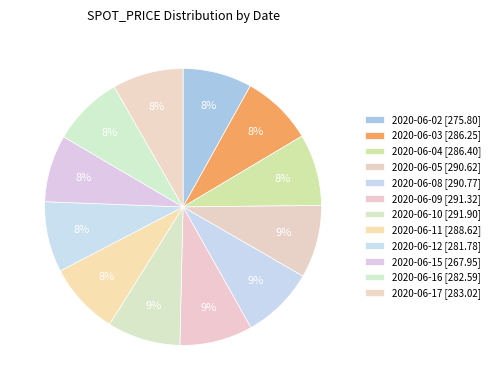

Is it true that 2020-06-09 is 16% of the pie?

False